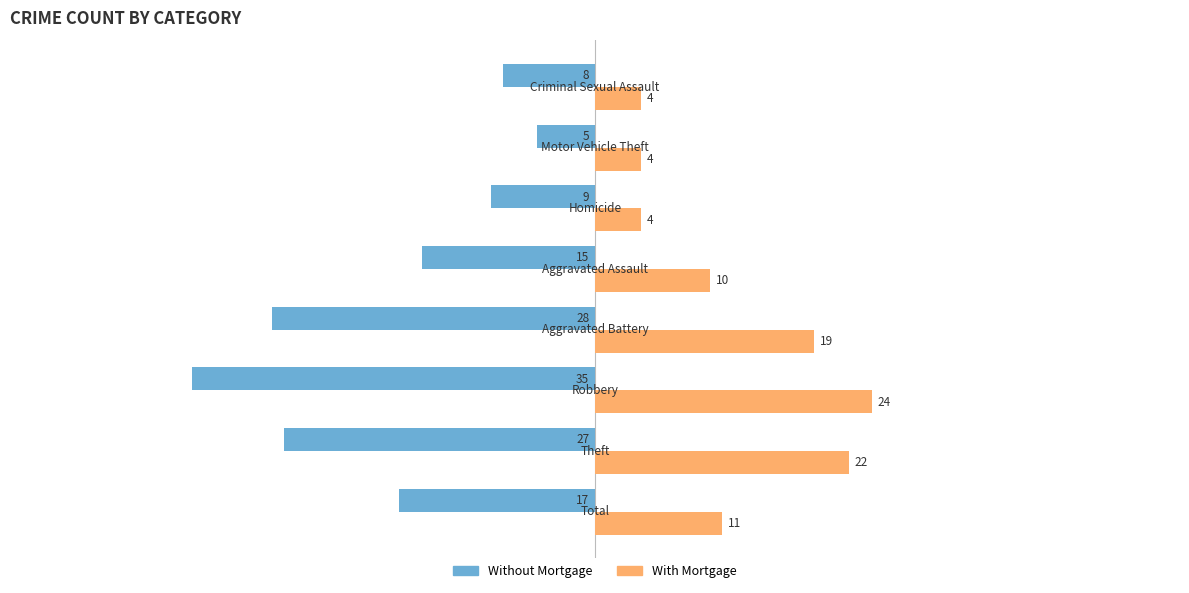

List the series in order of their overall mean, lowest first.

Without Mortgage, With Mortgage